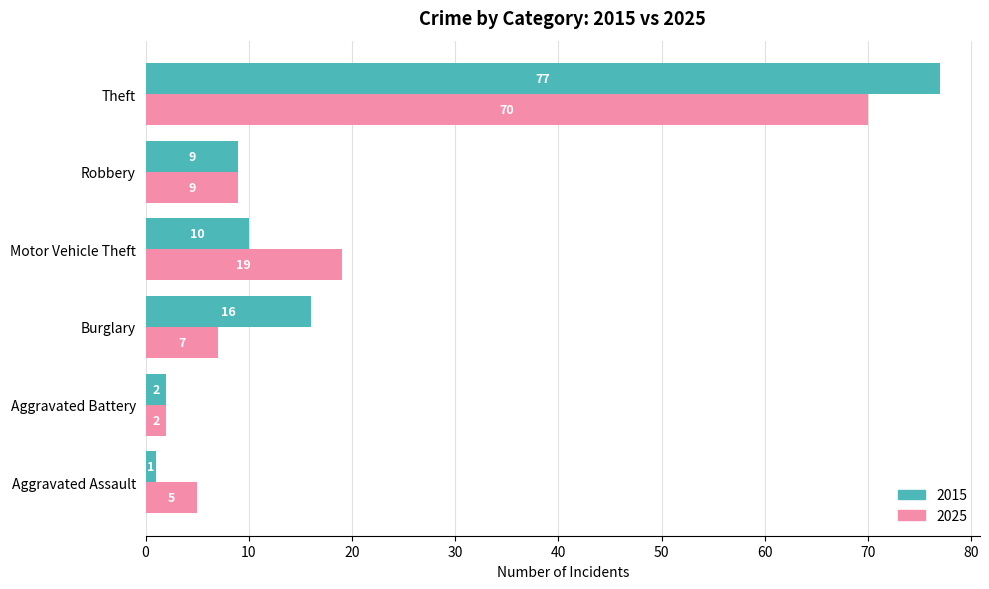

Rank the series by their maximum value, from highest to lowest.

2015, 2025